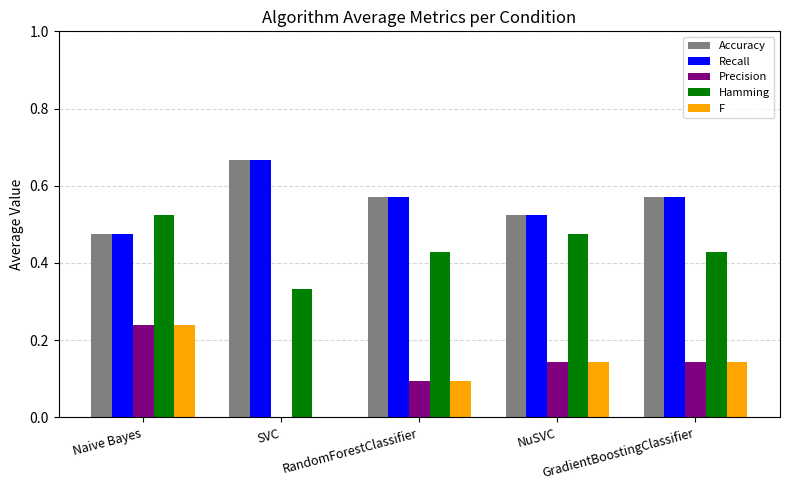

What is the difference between the maximum and minimum values in the Precision series?

0.2